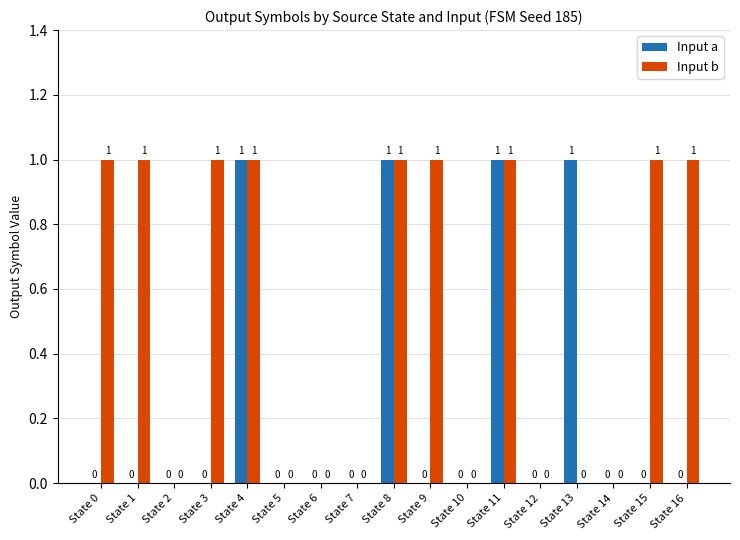

What is the sum of all Input a values?

4